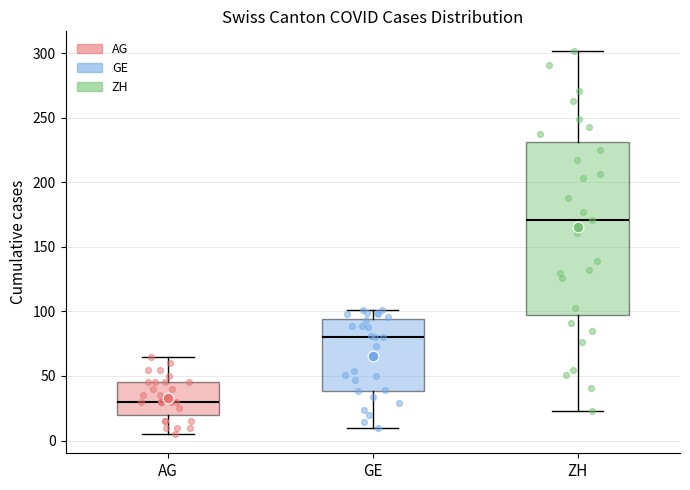

Where does the upper whisker of the box for ZH end on the y-axis? The values are not printed on the chart, so give them approximately, as read against the axis.

300